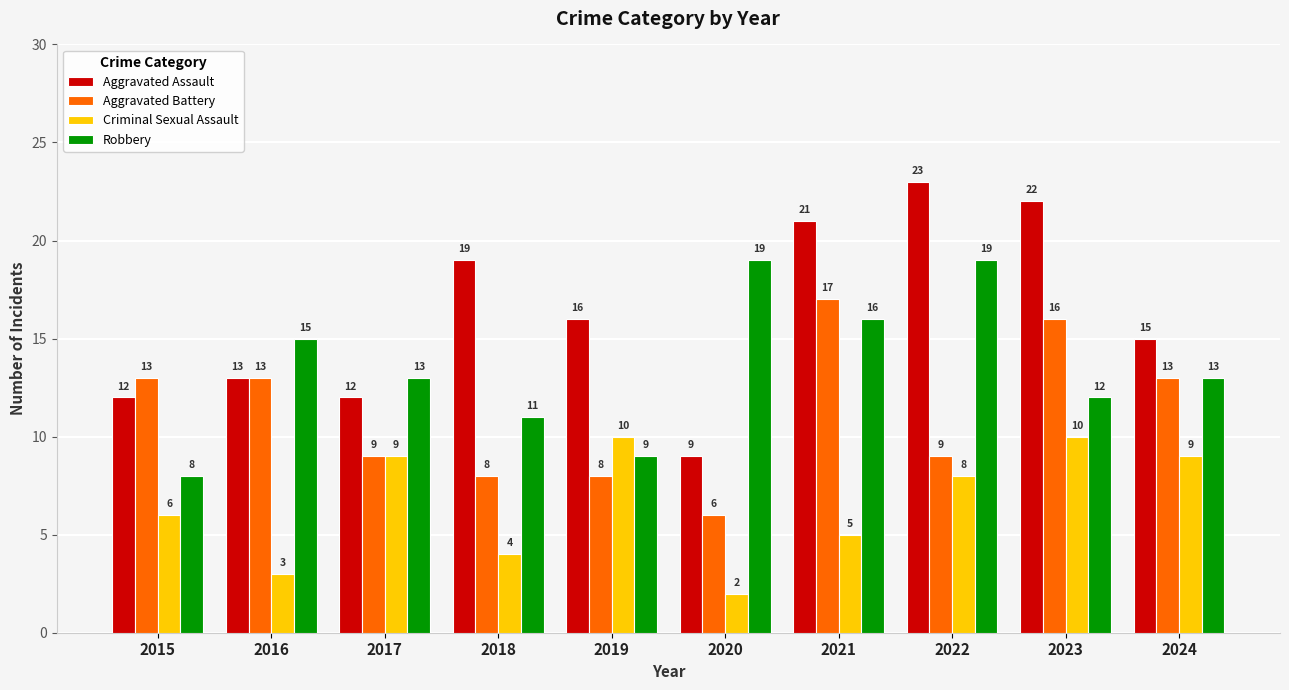

At which label does Aggravated Assault first exceed 16?

2018